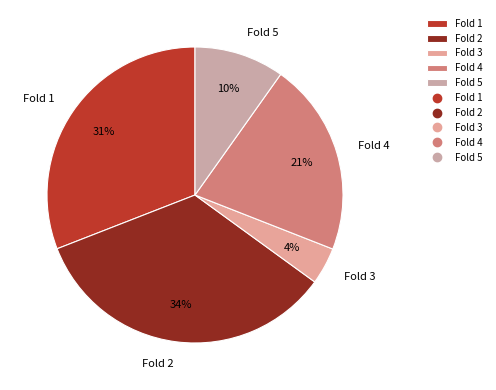

Does Fold 4 account for over 50% of the chart?

No